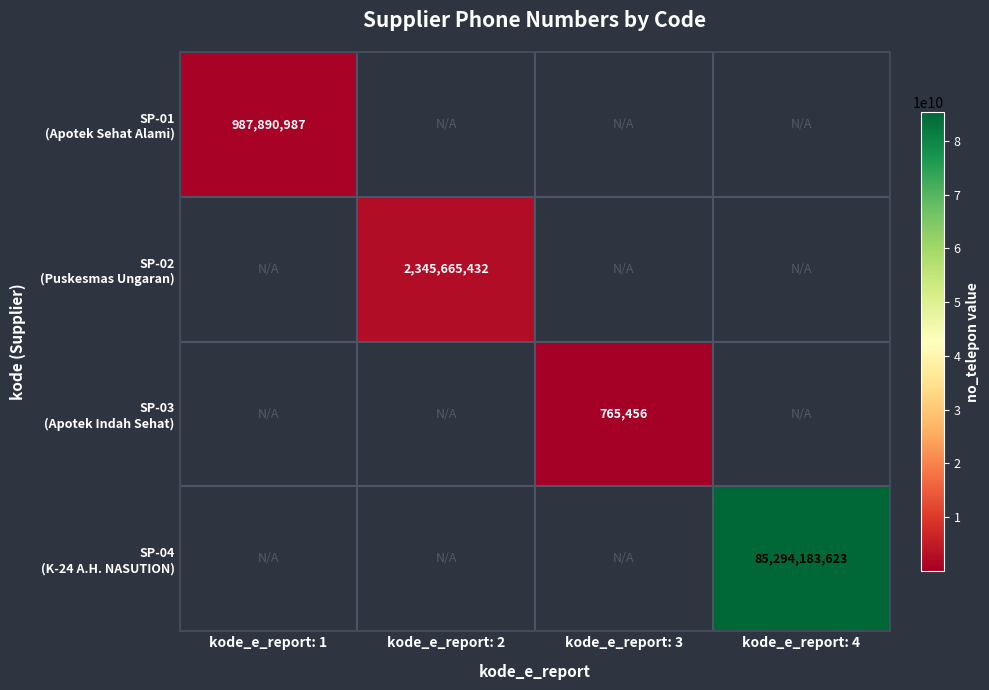

The value of SP-02 (Puskesmas Ungaran) at kode_e_report: 2 is 2345665432.0. True or false?

True